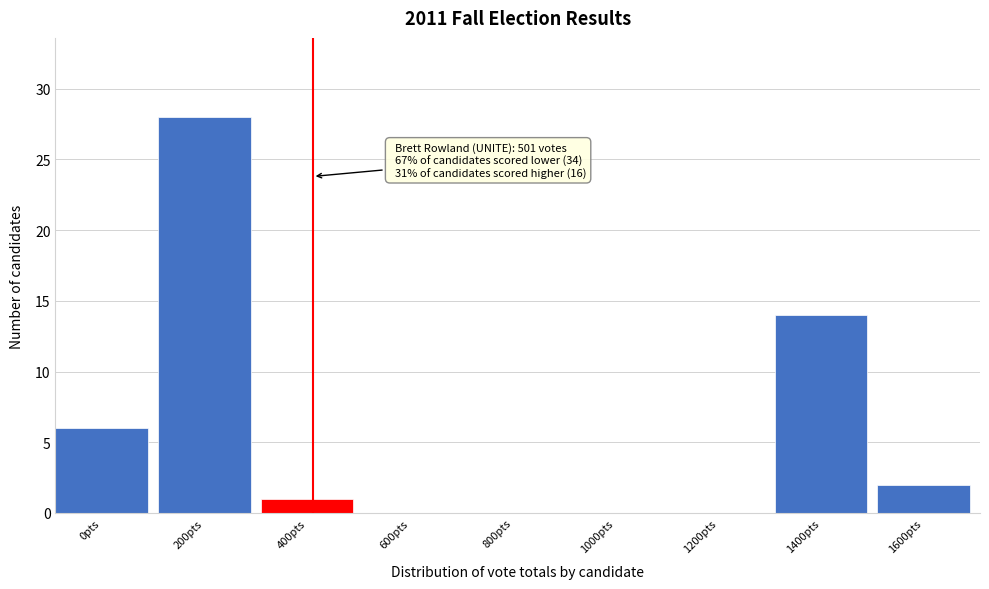

Reading left to right, what are all the values shown in this chart?

0pts=6	200pts=28	400pts=1	600pts=0	800pts=0	1000pts=0	1200pts=0	1400pts=14	1600pts=2